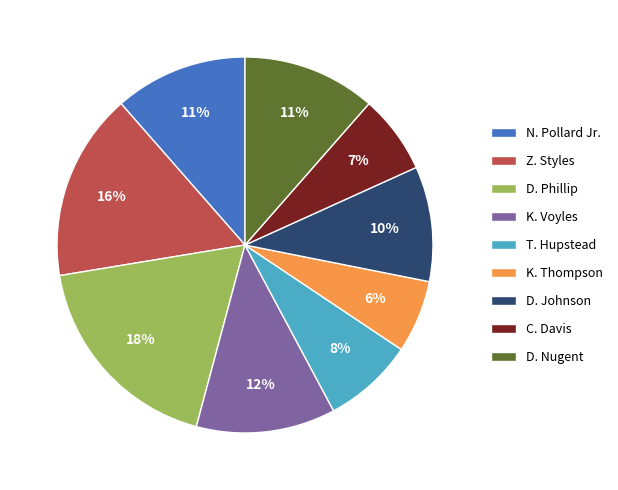

Is it true that D. Nugent is 1% of the pie?

False